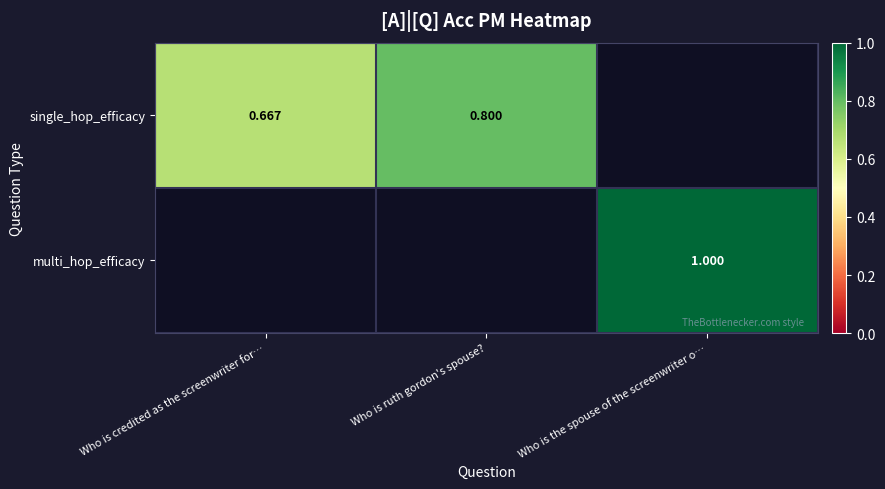

The value of single_hop_efficacy at Who is ruth gordon's spouse? is 0.3. True or false?

False